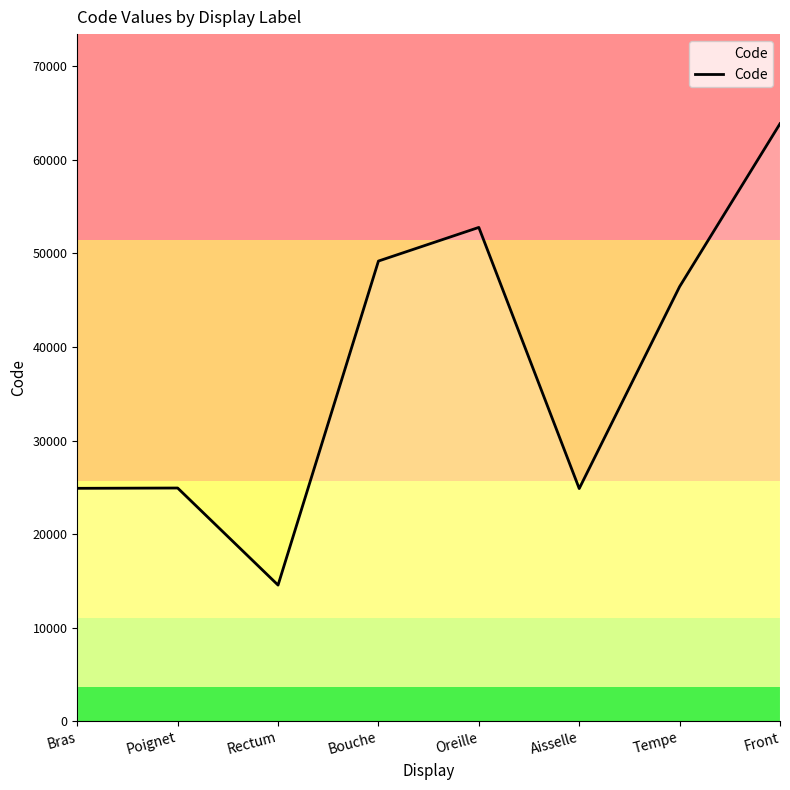

How many interior local valleys (lower than both neighbors) does the data have?

2